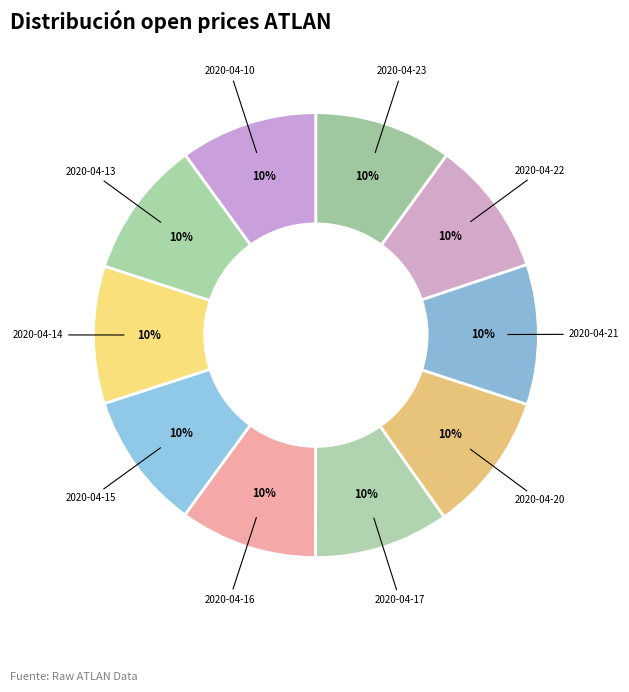

To the nearest percent, what portion does 2020-04-14 represent?

10%